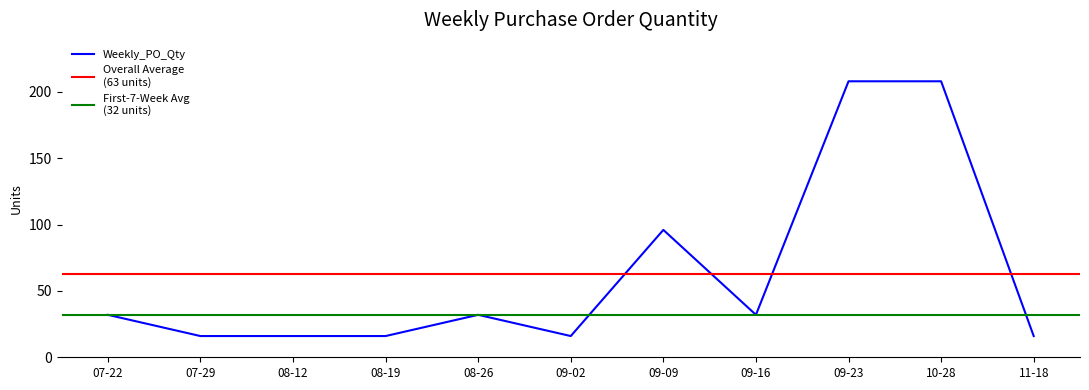

Does the chart have visible grid lines?

No